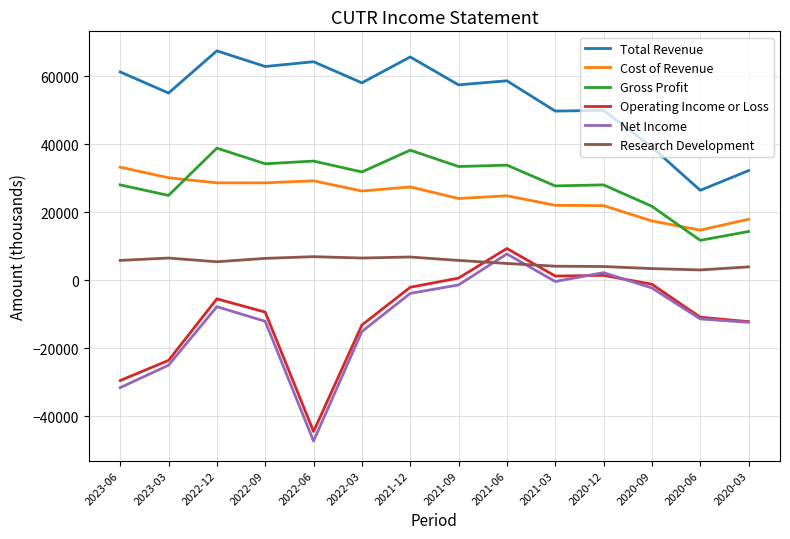

Read the Total Revenue value at 2022-09.

62800